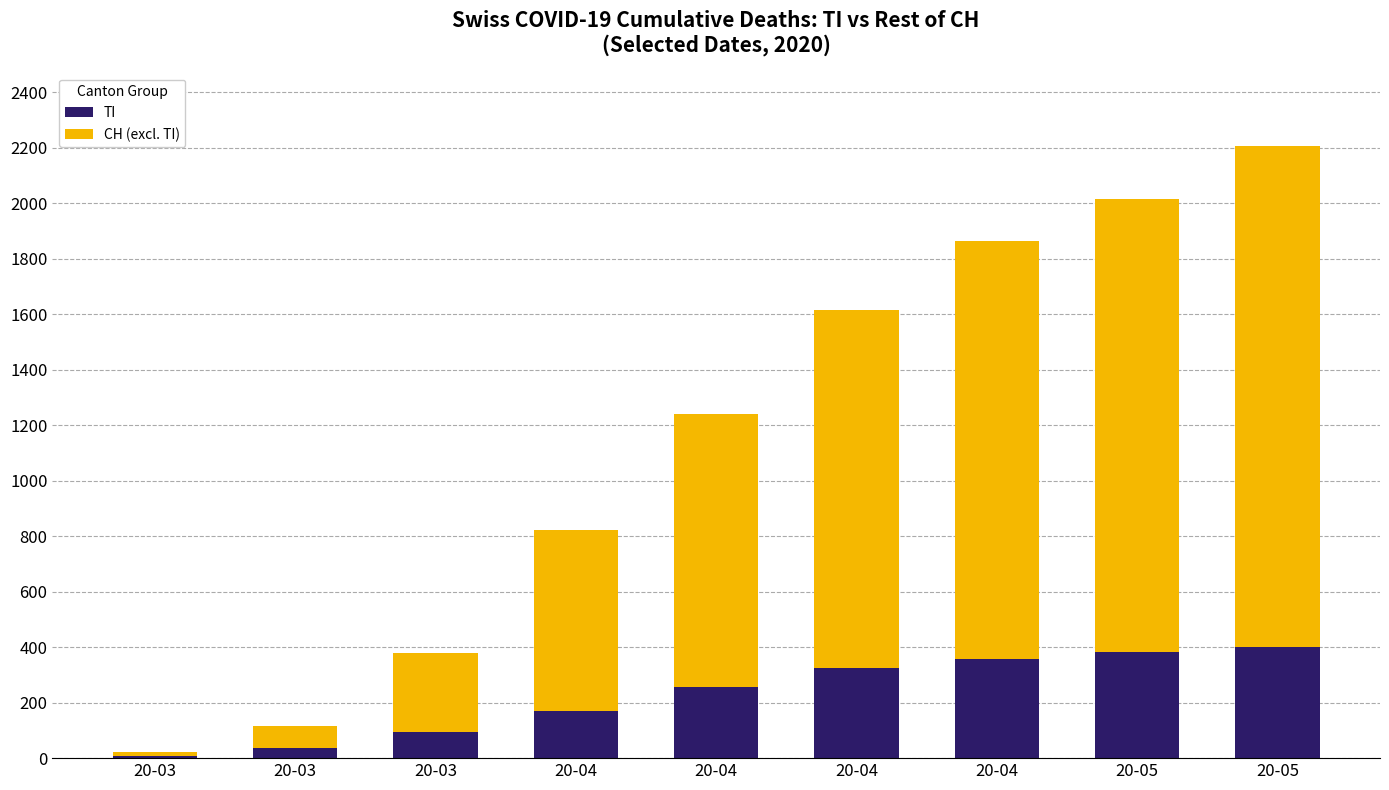

At 20-04, list the series in order from largest to smallest.

CH (excl. TI), TI